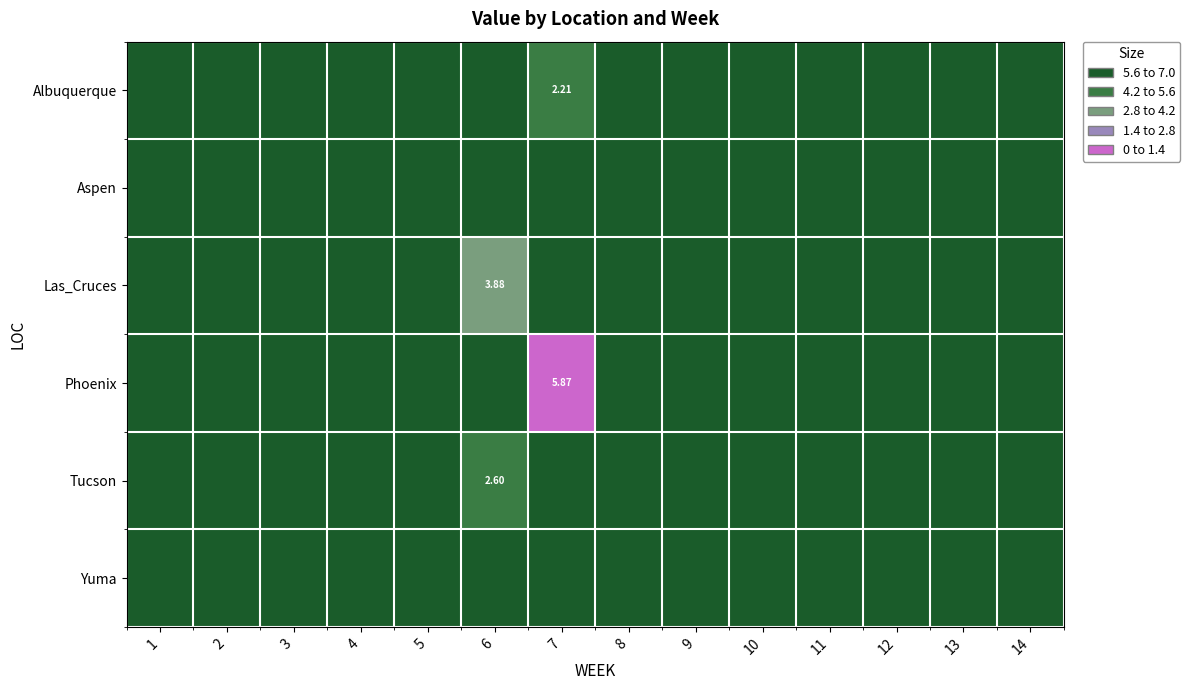

List the series in order of their peak value, highest first.

Phoenix, Las_Cruces, Tucson, Albuquerque, Aspen, Yuma